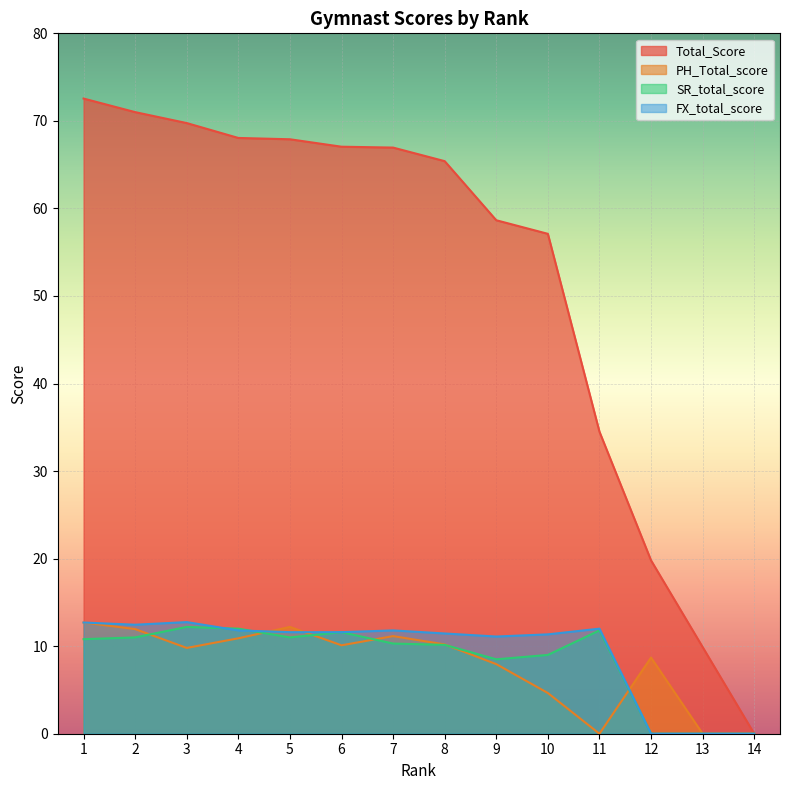

What is the value of the PH_Total_score point at the 5th from the left?

12.2